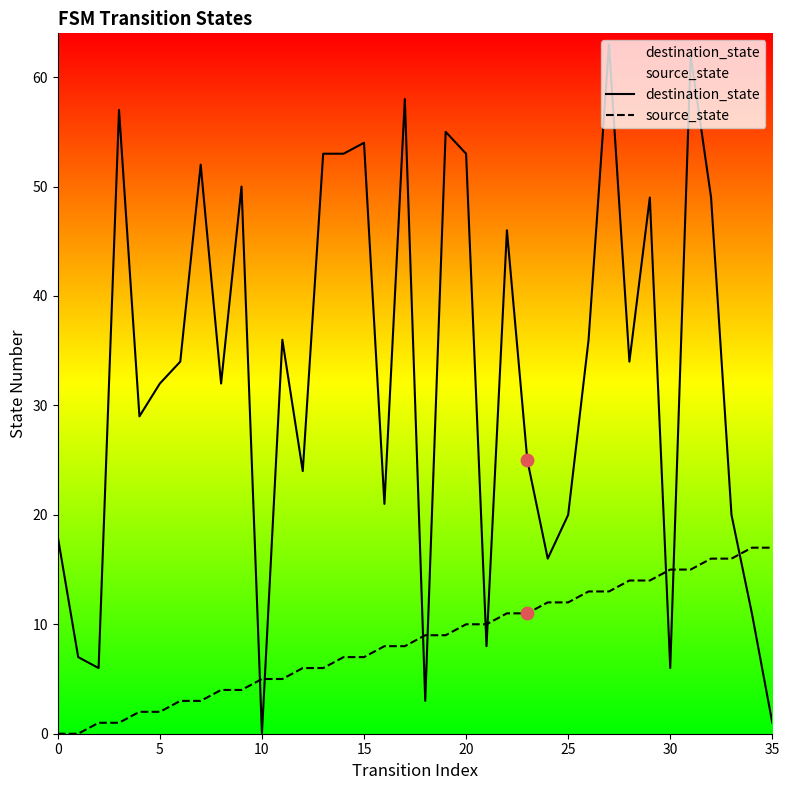

Which series has the widest spread of Y values?

destination_state